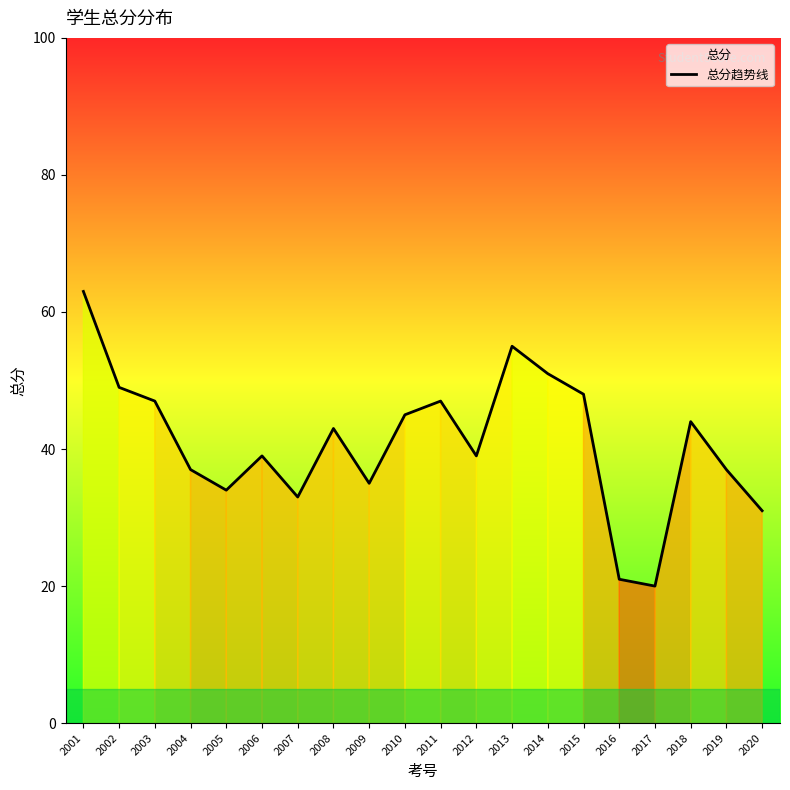

What is the difference between the maximum and minimum values?

43